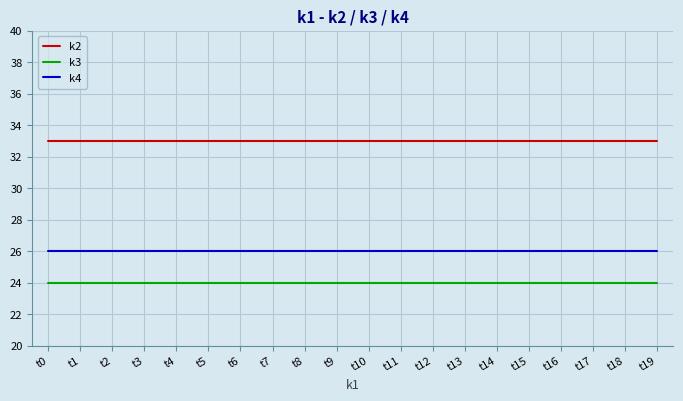

Reading left to right, list all the values displayed in this chart.

k2: 33	33	33	33	33	33	33	33	33	33	33	33	33	33	33	33	33	33	33	33
k3: 24	24	24	24	24	24	24	24	24	24	24	24	24	24	24	24	24	24	24	24
k4: 26	26	26	26	26	26	26	26	26	26	26	26	26	26	26	26	26	26	26	26